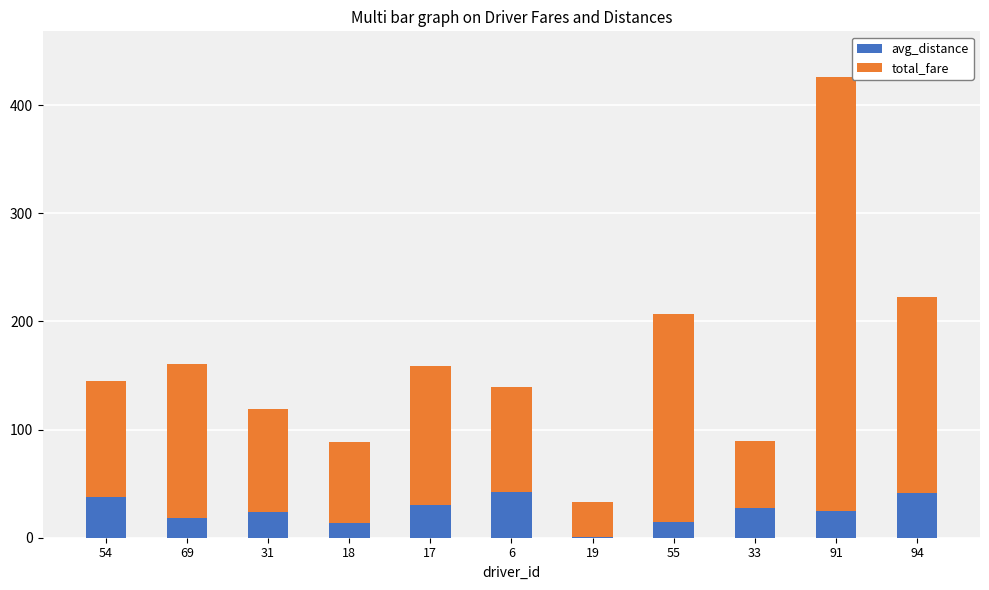

At which category is the sum across all series the highest?

91